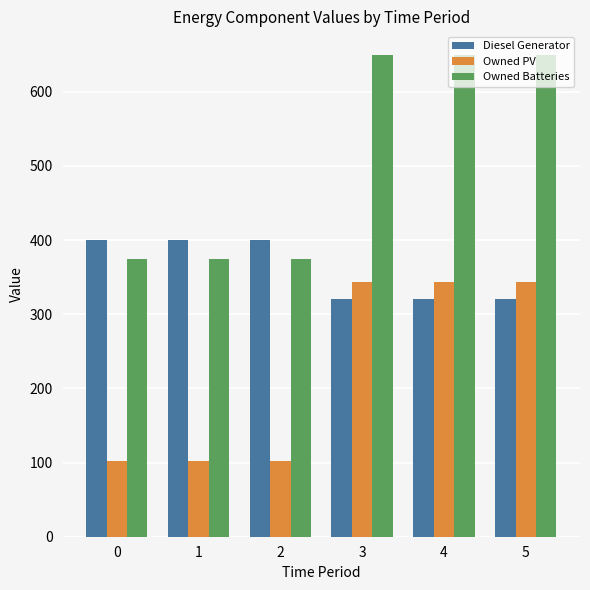

List the series in order of their peak value, highest first.

Owned Batteries, Diesel Generator, Owned PV